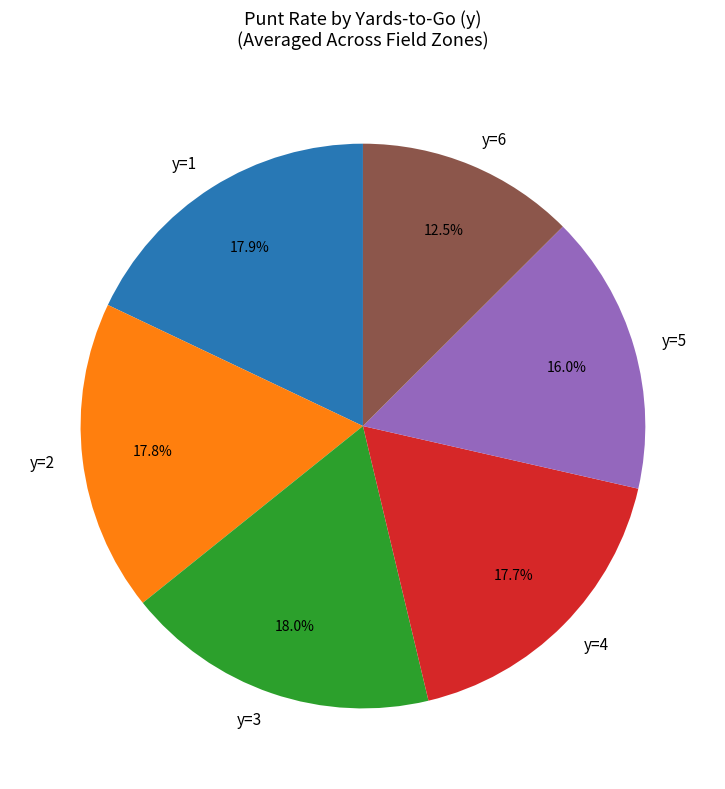

Does any single category account for the majority?

No